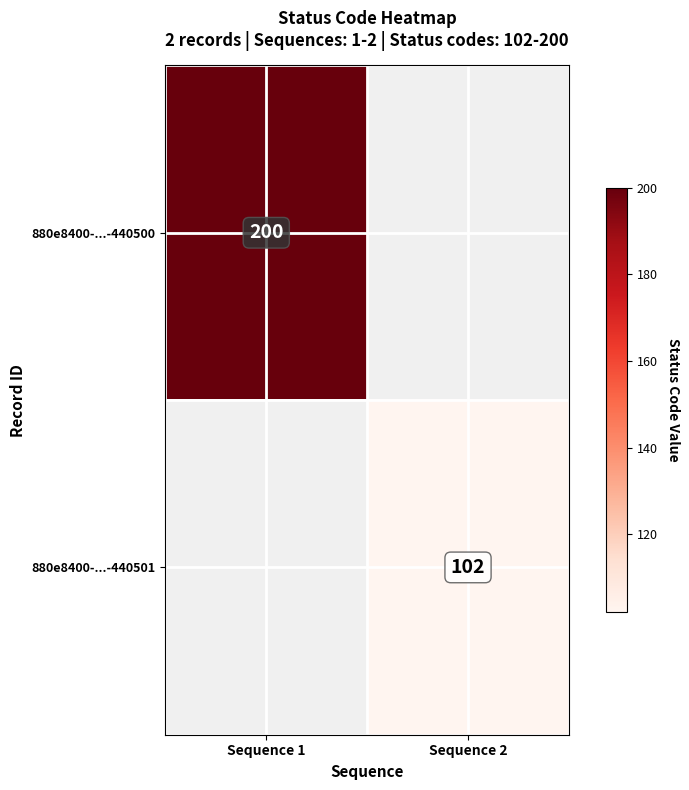

How many series are shown in this chart?

2